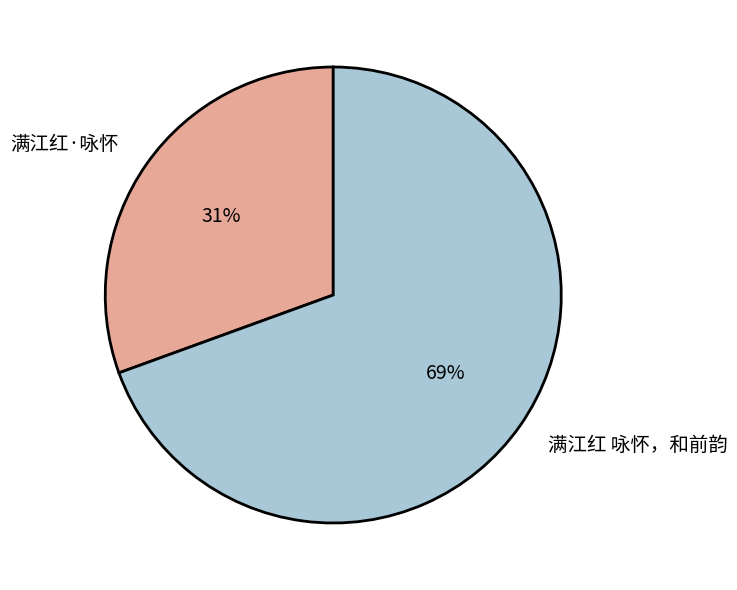

To the nearest percent, what is the combined percentage of 满江红·咏怀 and 满江红 咏怀，和前韵?

100%